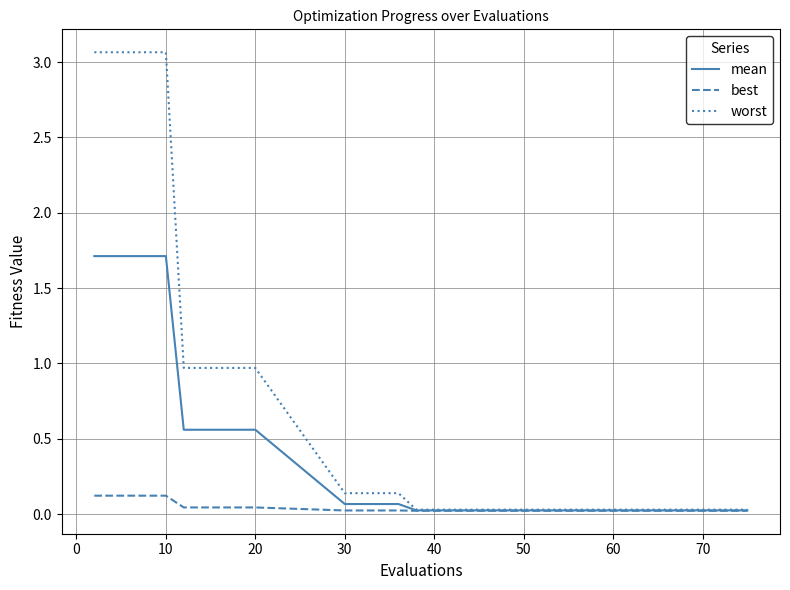

How many best values are between 0 and 1?

19